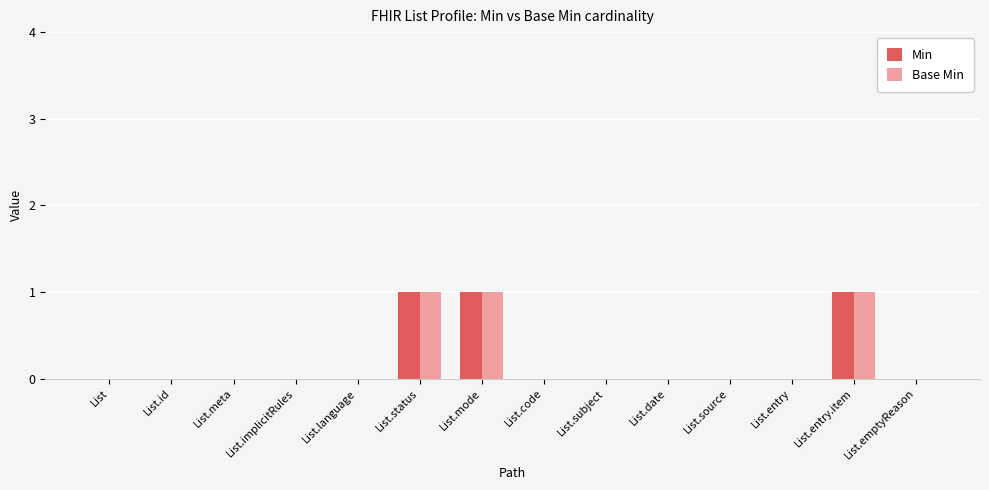

What is the sum of all Min values?

3